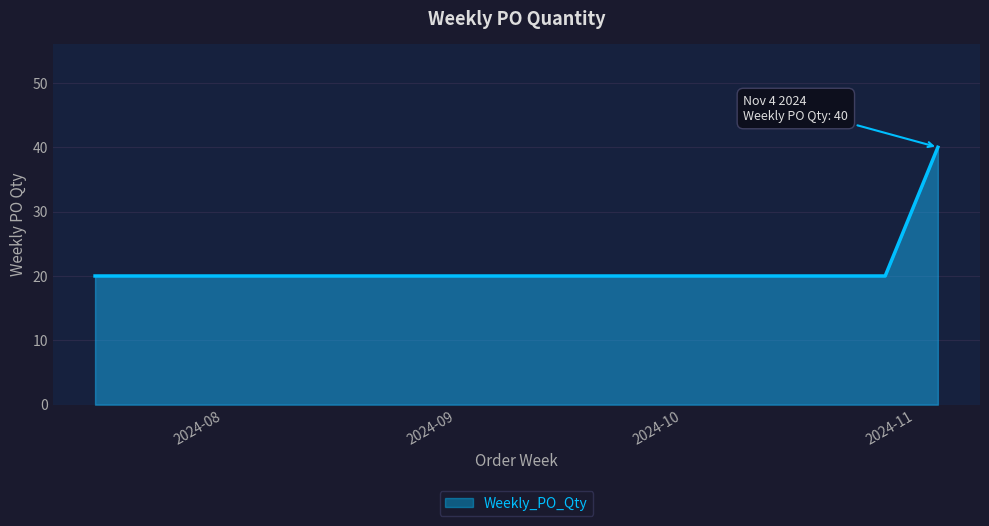

Does the chart display data point markers on the line(s)?

No